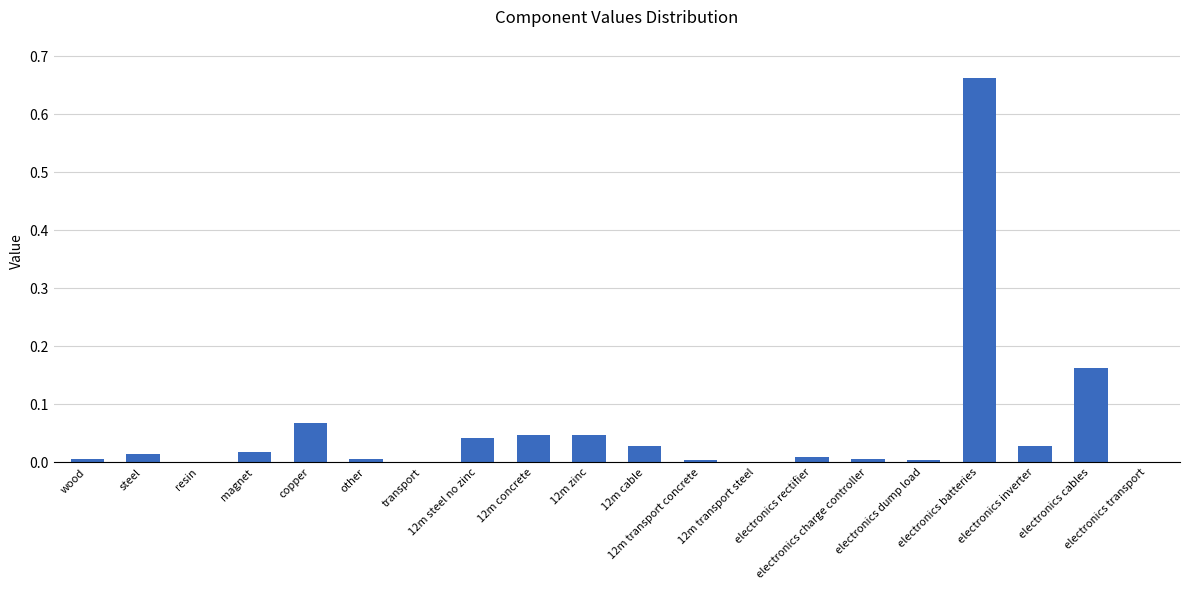

Are the bars grouped side by side (vs. stacked)?

No